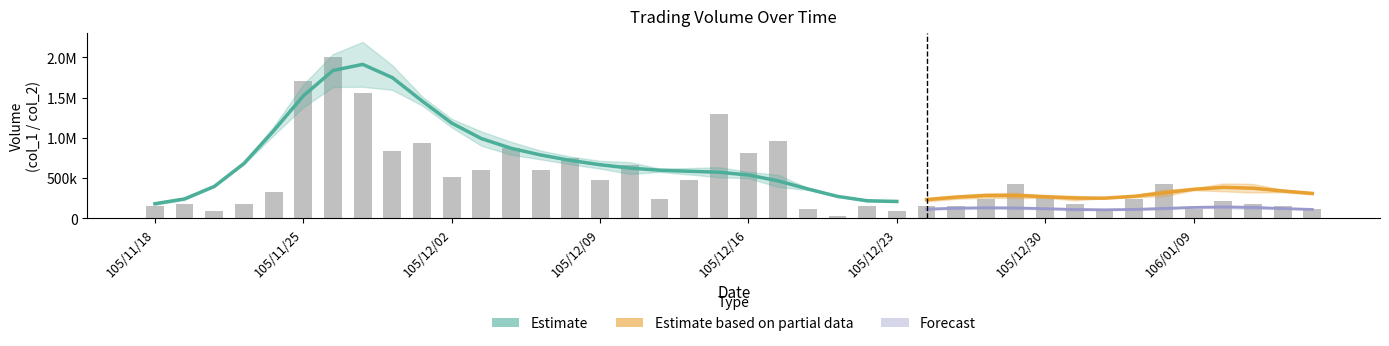

Between 105/12/16 and 105/12/05, which is larger?

105/12/05